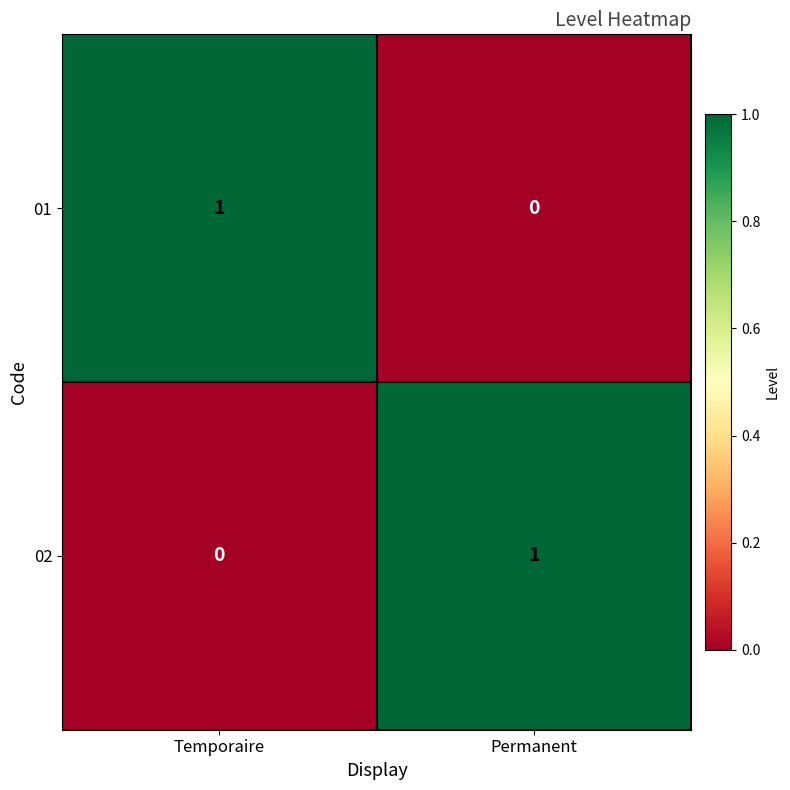

The value of 02 at Temporaire is 0. True or false?

True